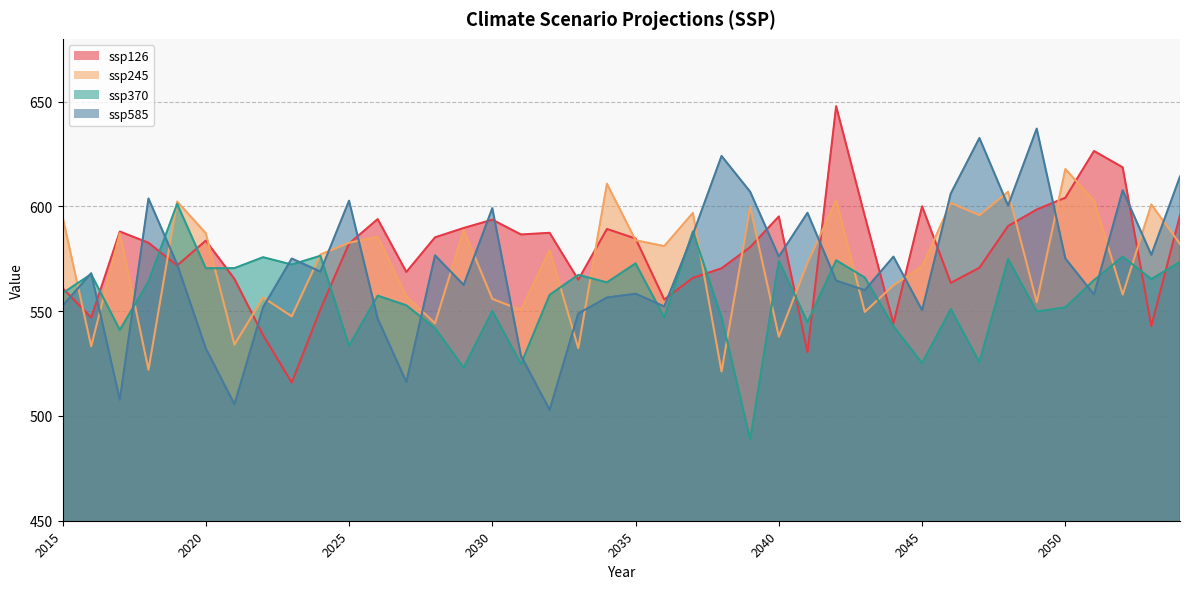

Reading left to right, transcribe all the data shown in this chart.

ssp126: 2015=561.1	2016=547.0	2017=588.0	2018=582.7	2019=571.8	2020=583.7	2021=565.4	2022=538.5	2023=515.9	2024=550.9	2025=582.3	2026=594.0	2027=568.7	2028=585.2	2029=589.7	2030=593.7	2031=586.6	2032=587.4	2033=565.0	2034=589.3	2035=584.7	2036=555.6	2037=565.9	2038=570.5	2039=580.6	2040=595.2	2041=530.5	2042=647.9	2043=595.4	2044=544.1	2045=600.1	2046=563.5	2047=570.7	2048=590.7	2049=598.5	2050=604.2	2051=626.5	2052=618.7	2053=542.9	2054=595.8
ssp245: 2015=595.3	2016=533.3	2017=587.2	2018=522.0	2019=602.3	2020=587.2	2021=534.0	2022=556.5	2023=547.5	2024=577.1	2025=582.7	2026=585.5	2027=557.1	2028=544.2	2029=588.7	2030=555.9	2031=550.6	2032=579.2	2033=532.3	2034=610.8	2035=583.9	2036=581.1	2037=596.9	2038=521.2	2039=599.7	2040=537.8	2041=573.2	2042=602.9	2043=549.7	2044=562.4	2045=571.4	2046=601.7	2047=595.9	2048=607.0	2049=554.3	2050=617.9	2051=602.7	2052=557.9	2053=600.9	2054=582.2
ssp370: 2015=558.6	2016=567.7	2017=541.1	2018=564.2	2019=601.3	2020=570.5	2021=570.6	2022=575.8	2023=572.3	2024=576.5	2025=533.5	2026=557.4	2027=552.8	2028=541.9	2029=523.1	2030=550.1	2031=524.8	2032=557.8	2033=567.4	2034=563.7	2035=572.8	2036=547.1	2037=588.1	2038=547.2	2039=488.8	2040=574.1	2041=544.8	2042=574.3	2043=566.1	2044=542.8	2045=525.2	2046=551.0	2047=525.7	2048=574.9	2049=549.9	2050=551.8	2051=564.8	2052=576.0	2053=565.3	2054=573.5
ssp585: 2015=552.6	2016=568.1	2017=507.7	2018=603.8	2019=572.4	2020=532.3	2021=505.6	2022=551.9	2023=575.1	2024=568.9	2025=602.8	2026=546.4	2027=516.2	2028=576.7	2029=562.5	2030=599.2	2031=528.8	2032=502.9	2033=548.9	2034=556.5	2035=558.4	2036=552.3	2037=586.6	2038=624.1	2039=607.0	2040=576.1	2041=597.0	2042=564.6	2043=560.0	2044=576.0	2045=550.5	2046=606.2	2047=632.7	2048=600.4	2049=637.1	2050=575.2	2051=557.9	2052=607.8	2053=576.9	2054=614.3